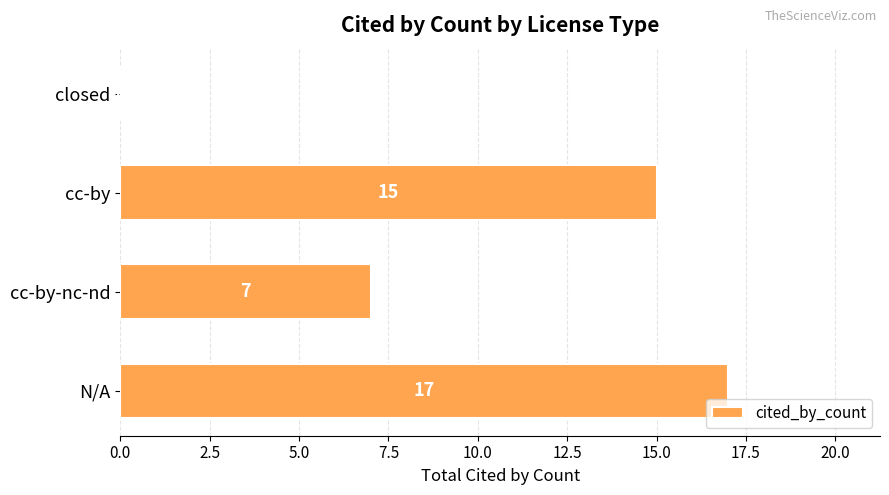

How many values are above zero?

3